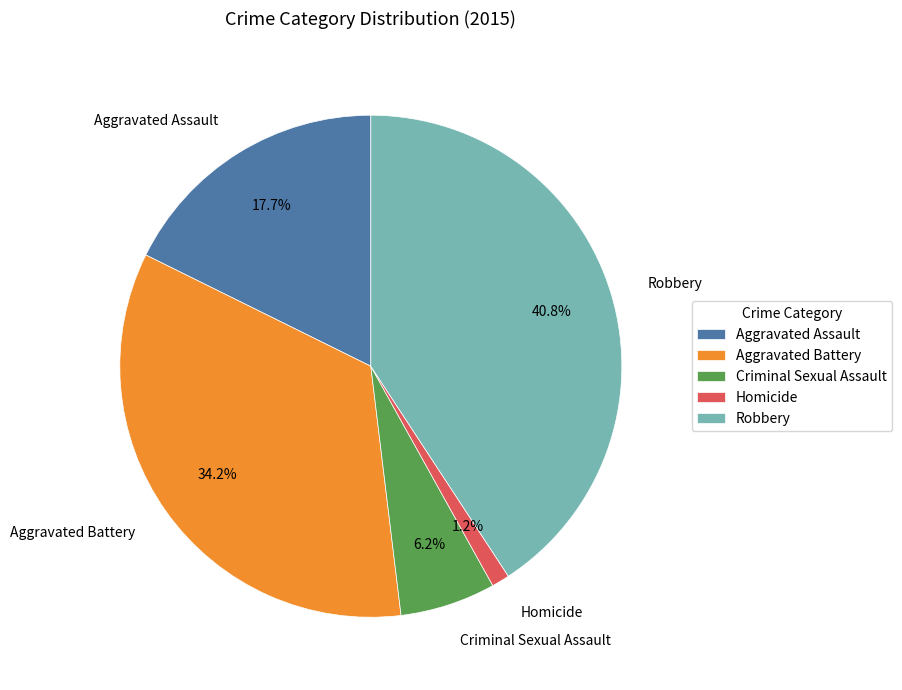

To the nearest percent, what is the average slice percentage?

20%